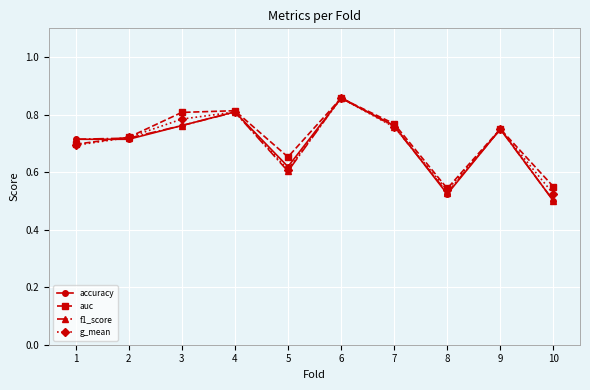

True or false: g_mean has more than 2 interior local peaks.

True